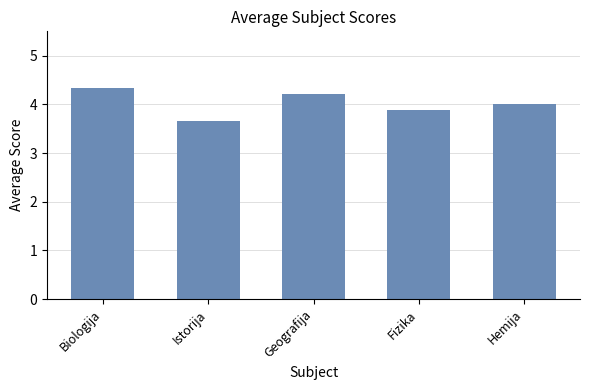

What is the label of the 1st bar from the left?

Biologija